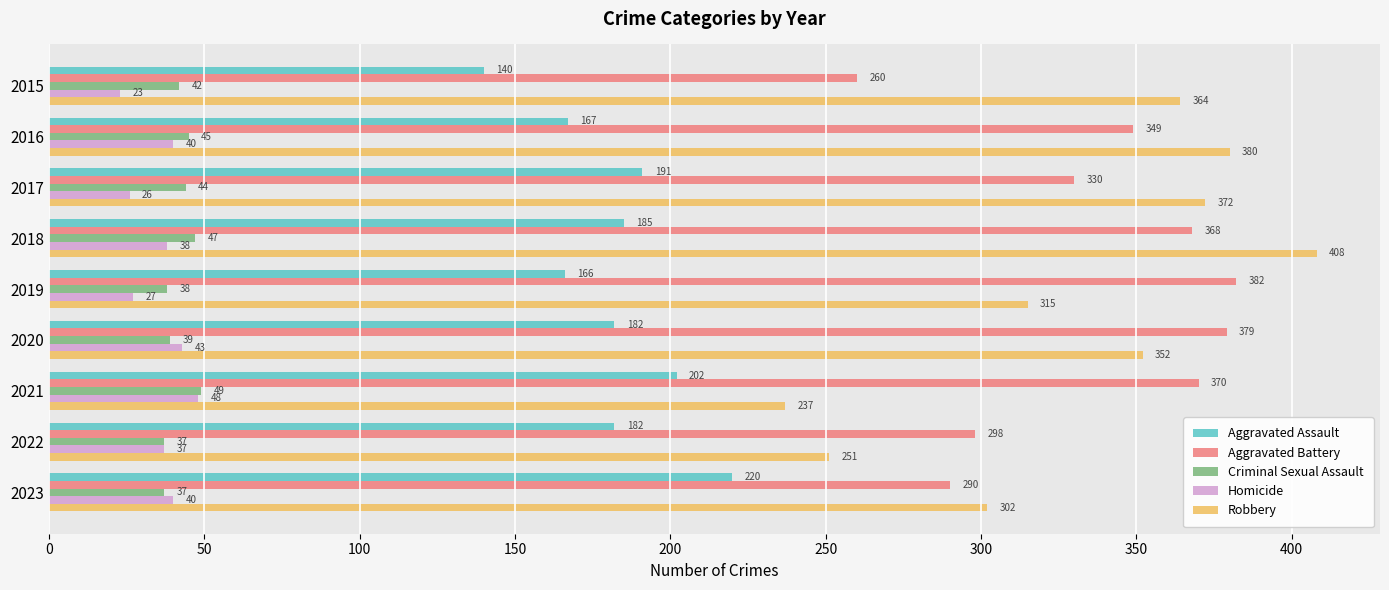

Which series has the largest range (max minus min)?

Robbery